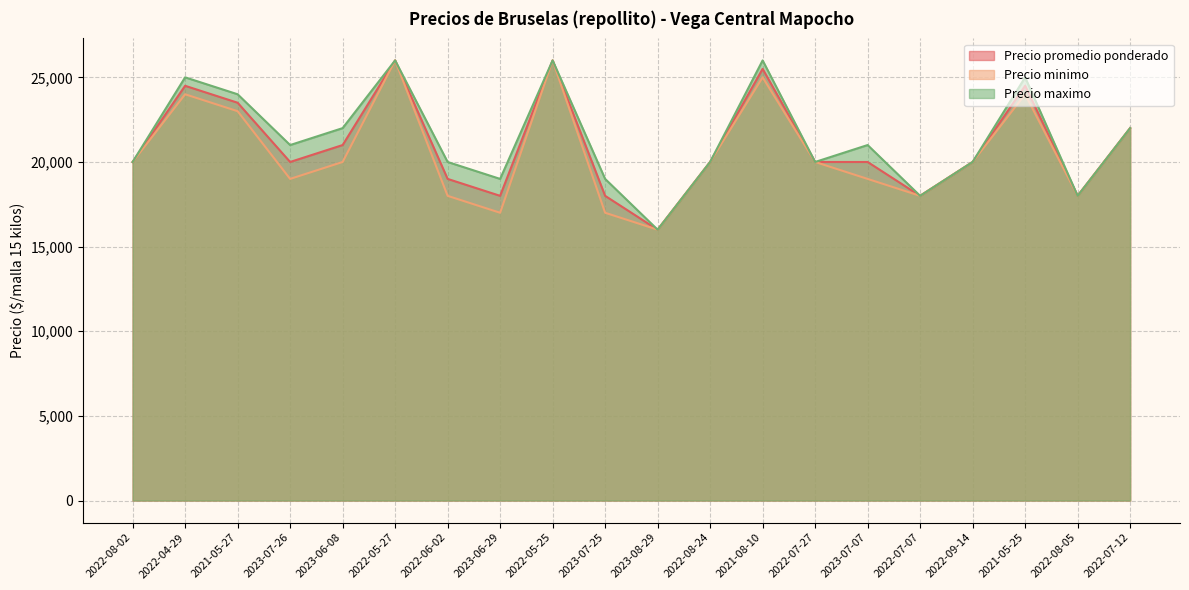

Reading right to left, extract all data points from this chart.

Precio promedio ponderado: 2022-07-12=22000	2022-08-05=18000	2021-05-25=24500	2022-09-14=20000	2022-07-07=18000	2023-07-07=20000	2022-07-27=20000	2021-08-10=25500	2022-08-24=20000	2023-08-29=16000	2023-07-25=18000	2022-05-25=26000	2023-06-29=18000	2022-06-02=19000	2022-05-27=26000	2023-06-08=21000	2023-07-26=20000	2021-05-27=23500	2022-04-29=24500	2022-08-02=20000
Precio minimo: 2022-07-12=22000	2022-08-05=18000	2021-05-25=24000	2022-09-14=20000	2022-07-07=18000	2023-07-07=19000	2022-07-27=20000	2021-08-10=25000	2022-08-24=20000	2023-08-29=16000	2023-07-25=17000	2022-05-25=26000	2023-06-29=17000	2022-06-02=18000	2022-05-27=26000	2023-06-08=20000	2023-07-26=19000	2021-05-27=23000	2022-04-29=24000	2022-08-02=20000
Precio maximo: 2022-07-12=22000	2022-08-05=18000	2021-05-25=25000	2022-09-14=20000	2022-07-07=18000	2023-07-07=21000	2022-07-27=20000	2021-08-10=26000	2022-08-24=20000	2023-08-29=16000	2023-07-25=19000	2022-05-25=26000	2023-06-29=19000	2022-06-02=20000	2022-05-27=26000	2023-06-08=22000	2023-07-26=21000	2021-05-27=24000	2022-04-29=25000	2022-08-02=20000